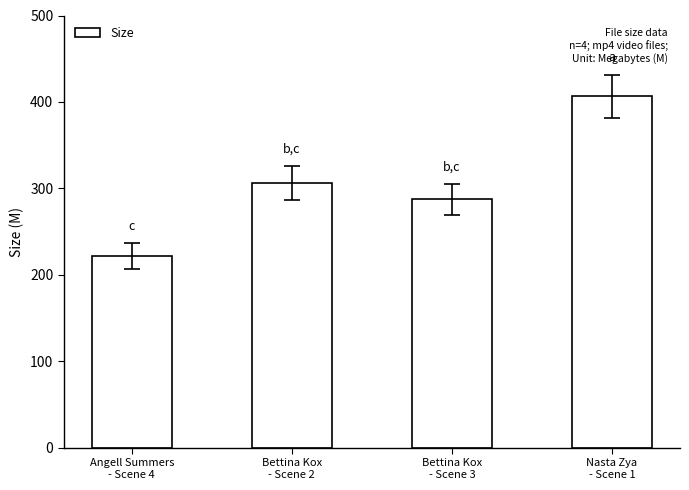

Which category has the highest value across all series?

Nasta Zya
- Scene 1